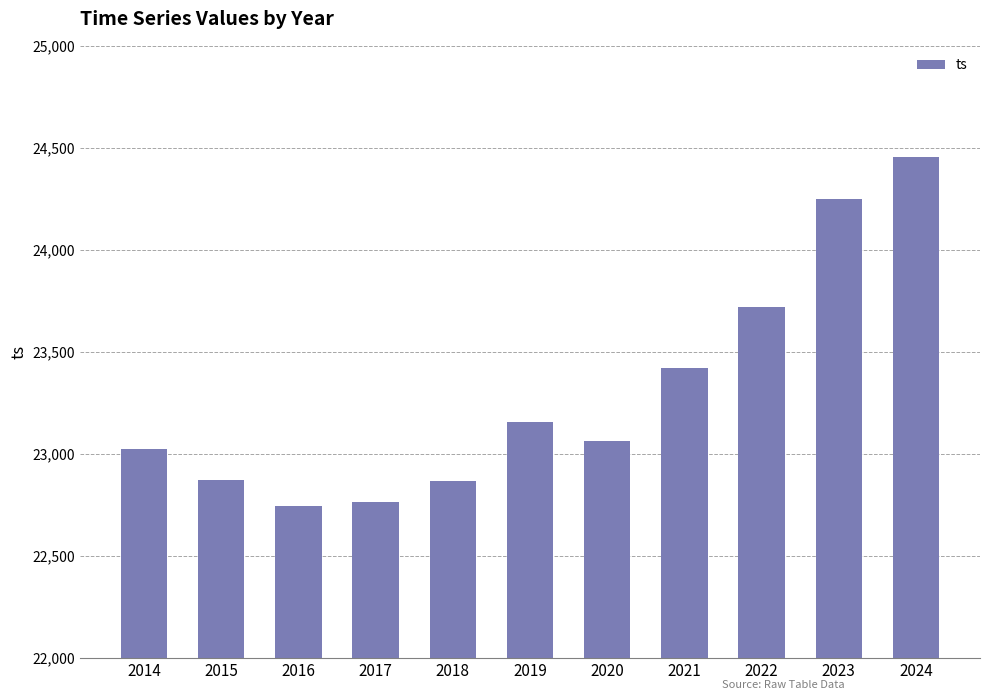

What is the difference between the maximum and minimum values?

1707.4